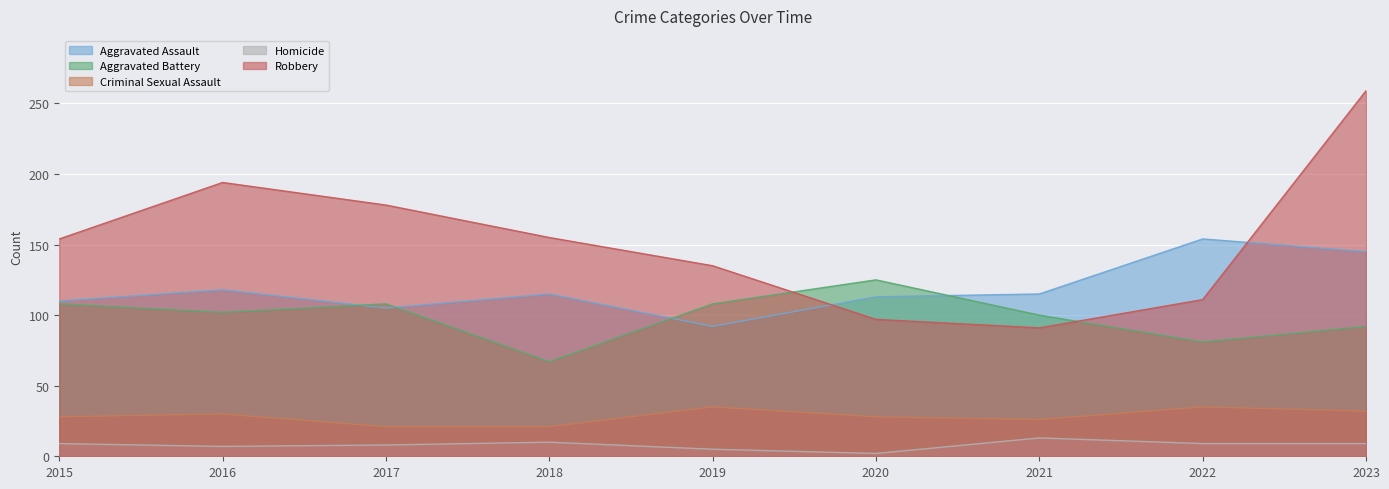

What is the sum of the Criminal Sexual Assault values at 2017 and 2016?

51